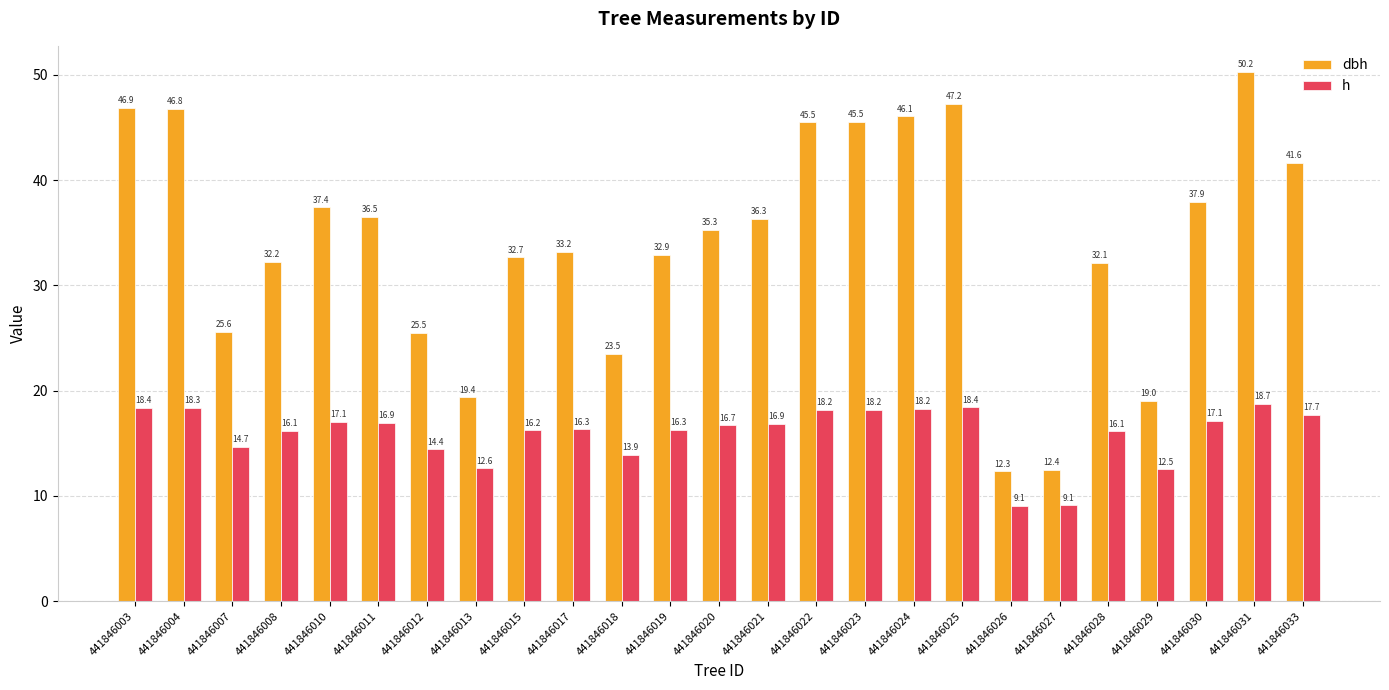

Where does the dbh series first go above 35?

441846003